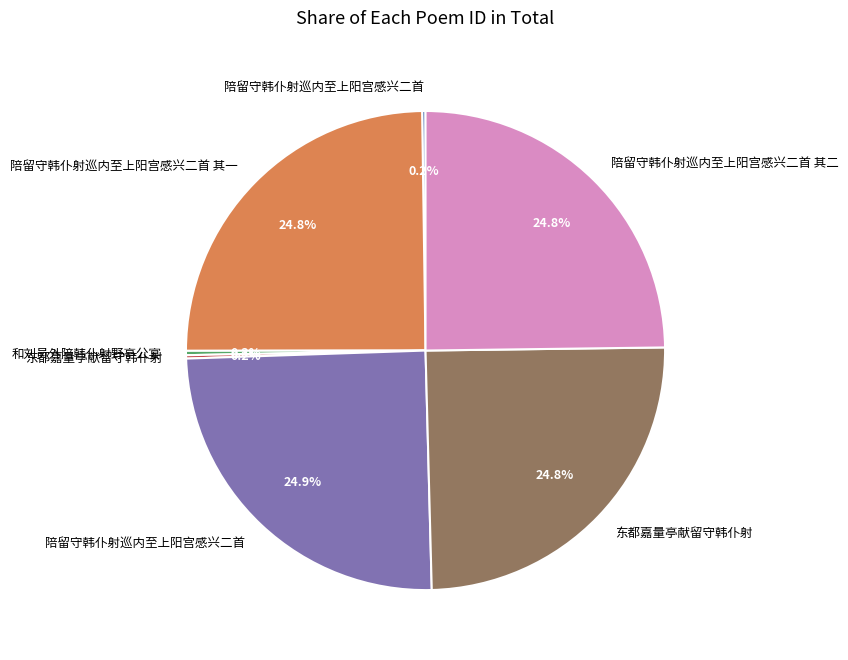

Does any single category account for the majority?

No